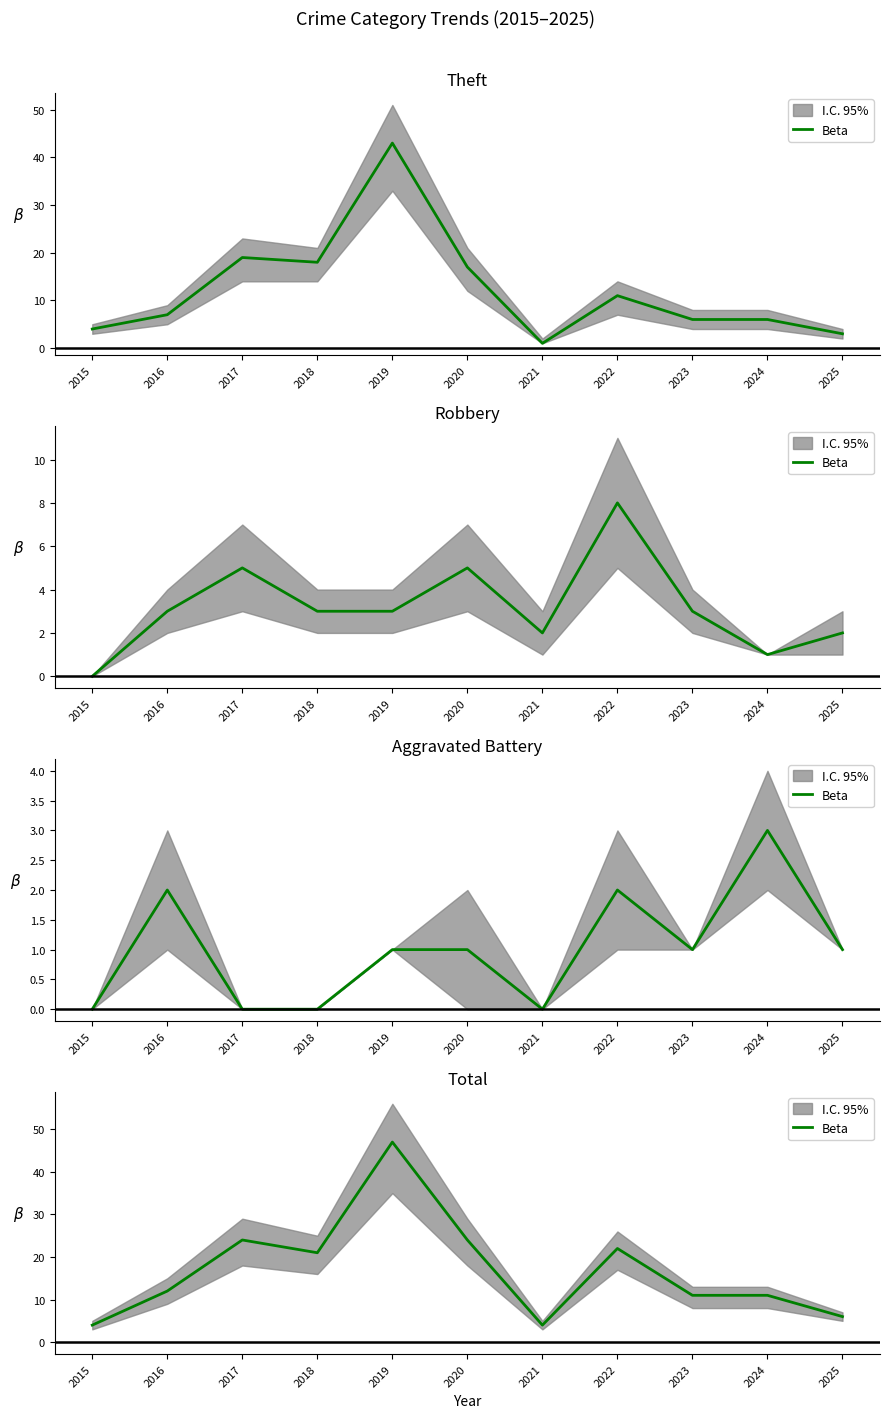

Reading left to right, what are all the values shown in this chart?

2015=4	2016=12	2017=24	2018=21	2019=47	2020=24	2021=4	2022=22	2023=11	2024=11	2025=6